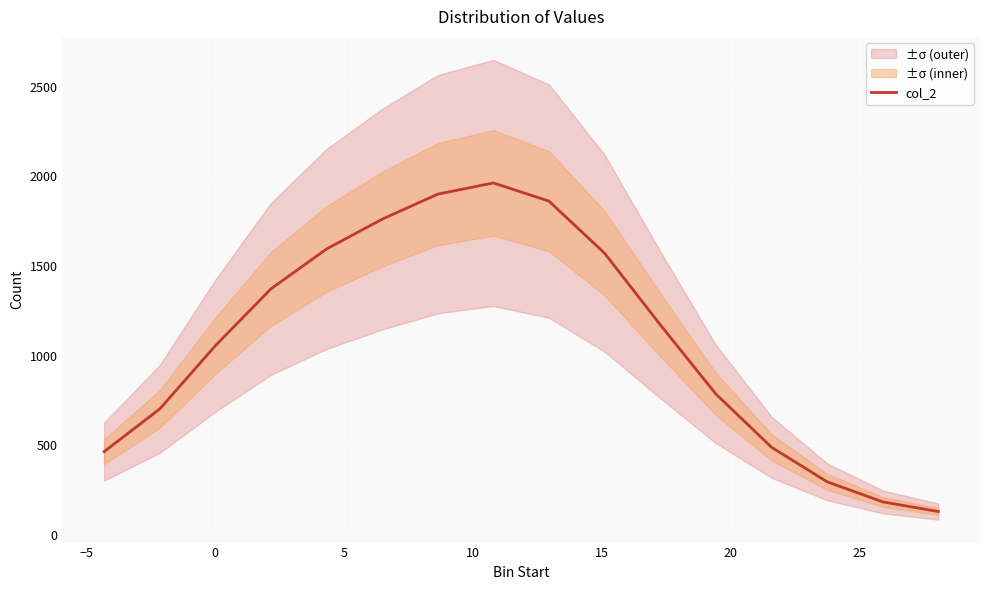

What is the minimum value for col_2?

128.5